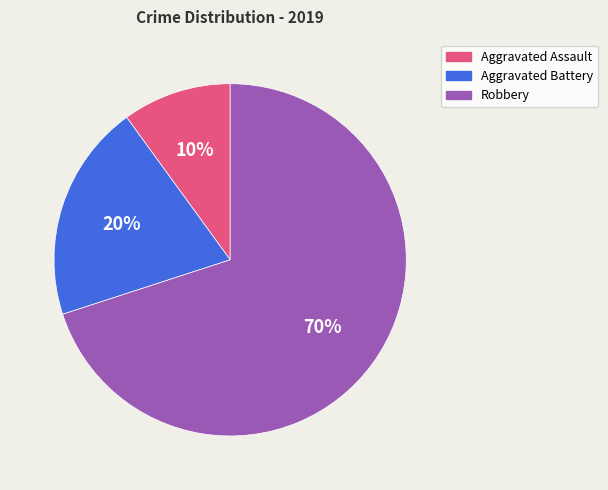

To the nearest percent, what is the combined percentage of Aggravated Assault and Robbery?

80%